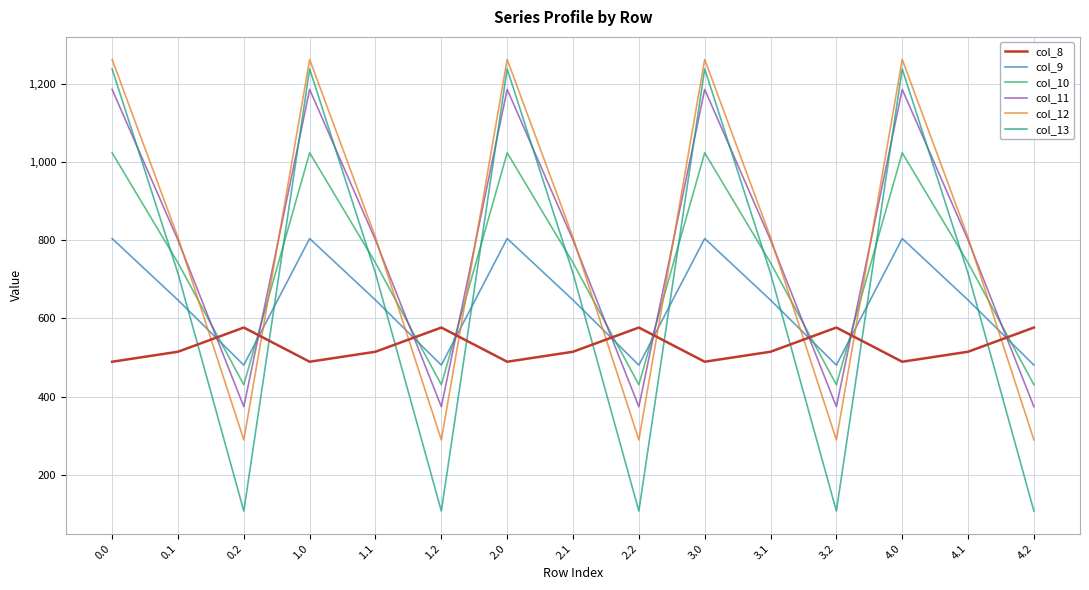

What is the minimum value shown in the chart?

107.8